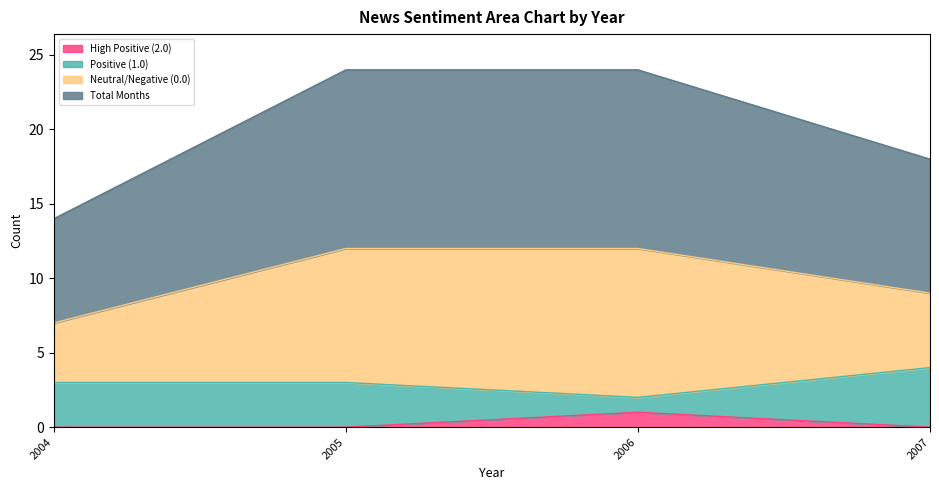

Reading left to right, transcribe the values for High Positive (2.0).

0	0	1	0